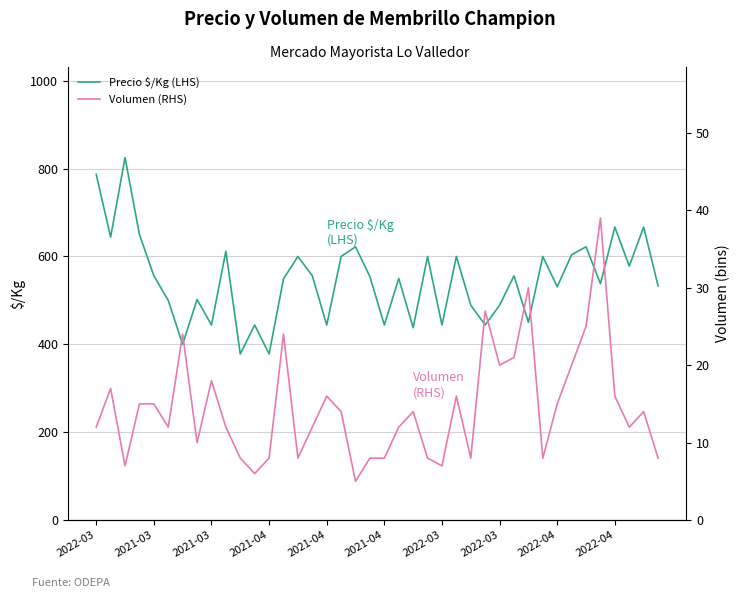

What is the label of the 10th point from the right?

30